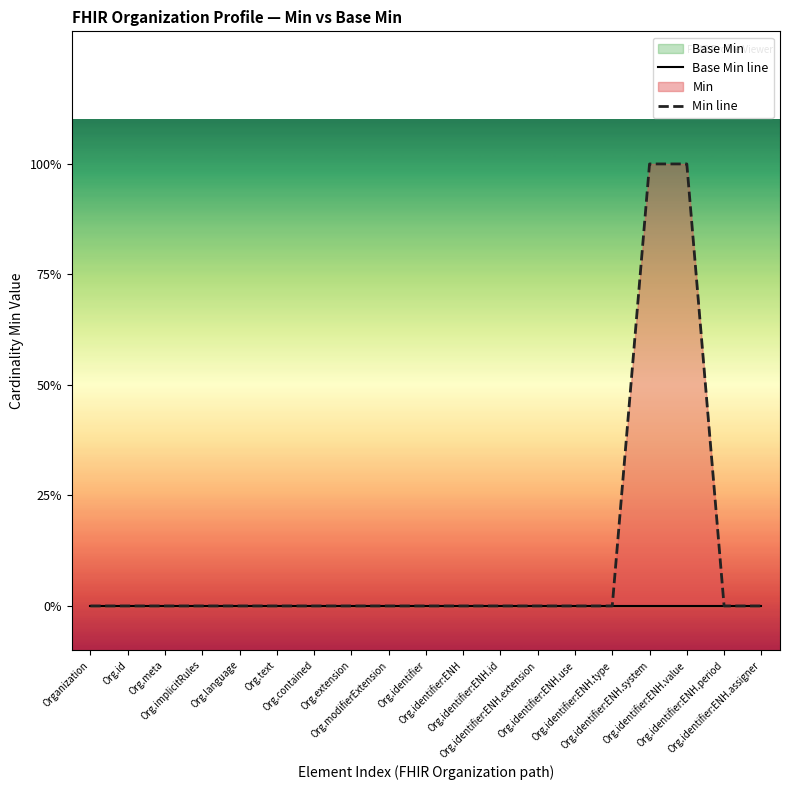

How many distinct data groups are displayed?

2